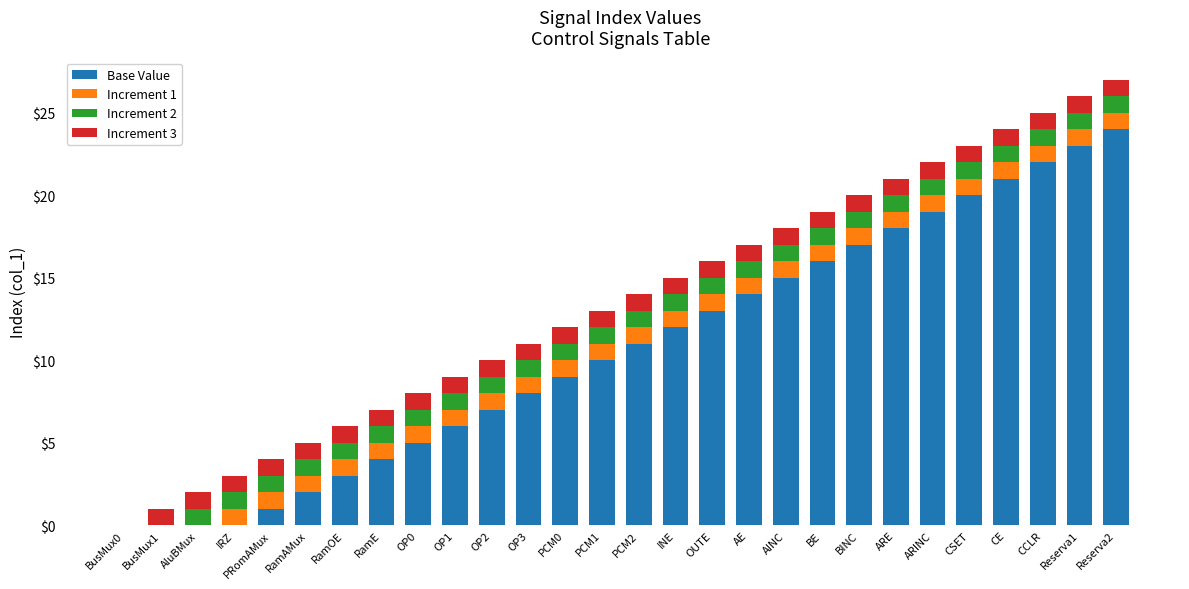

What is the total value across all series at INE?

15